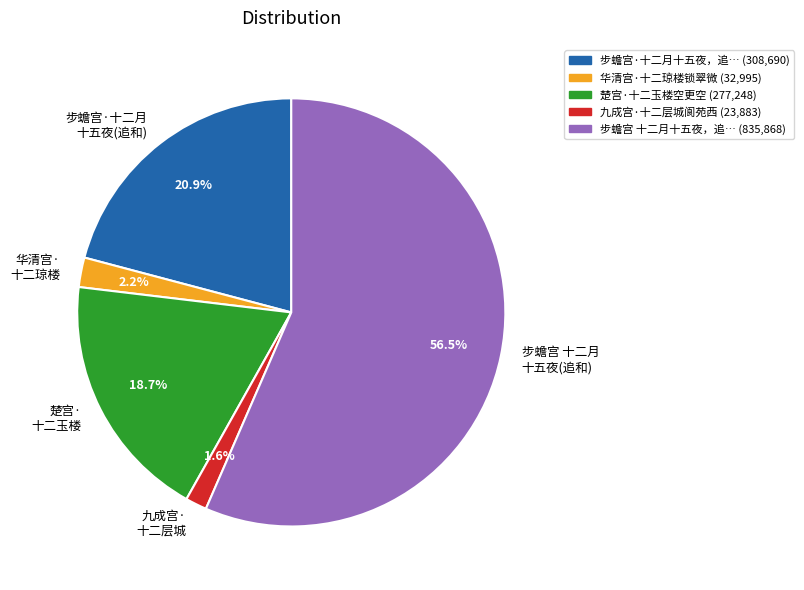

Combined, what portion of the pie is 华清宫· 十二琼楼 and 九成宫· 十二层城?

3.8%